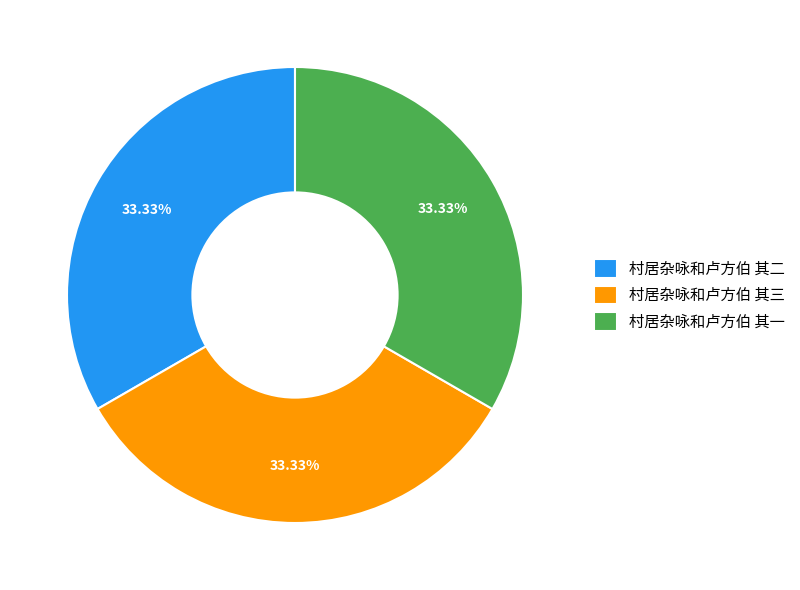

True or false: 村居杂咏和卢方伯 其二 accounts for 33% of the total.

True